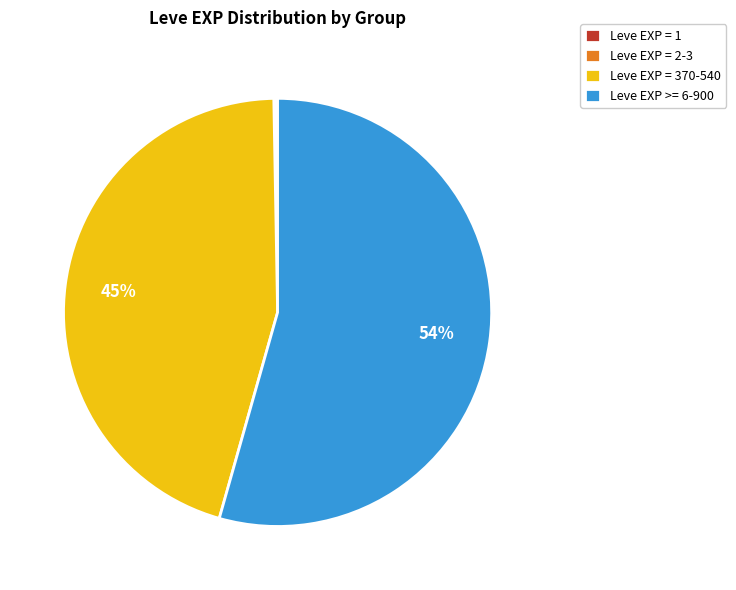

To the nearest percent, what is the average slice percentage?

25%